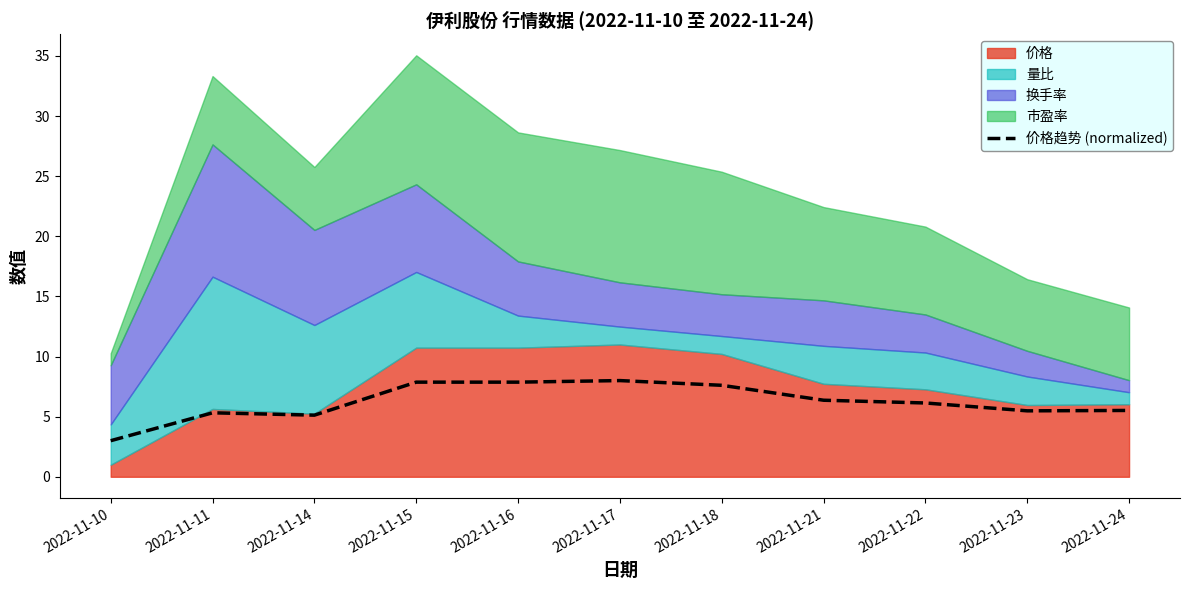

What is the value of the 10th point from the left?

5.5